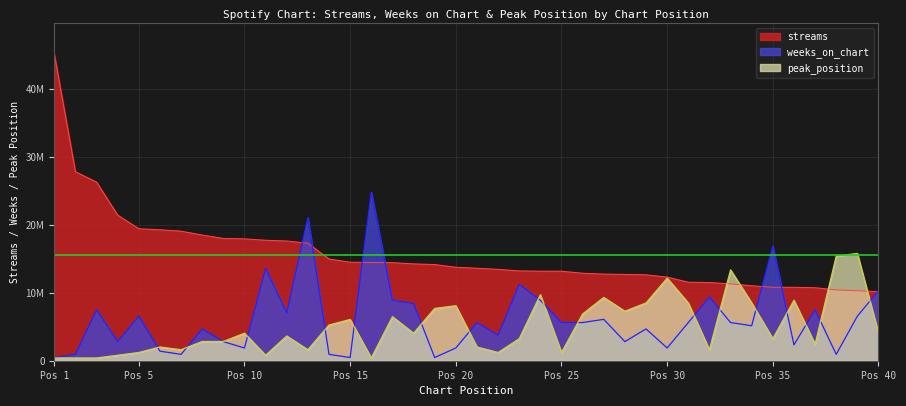

Which category has the highest value in the peak_position series?

39